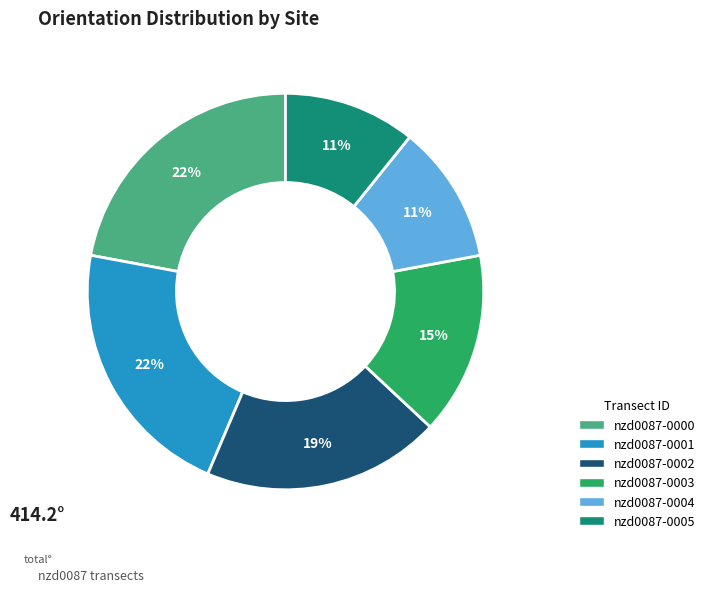

Do nzd0087-0002 and nzd0087-0003 together represent more than half of the pie?

No